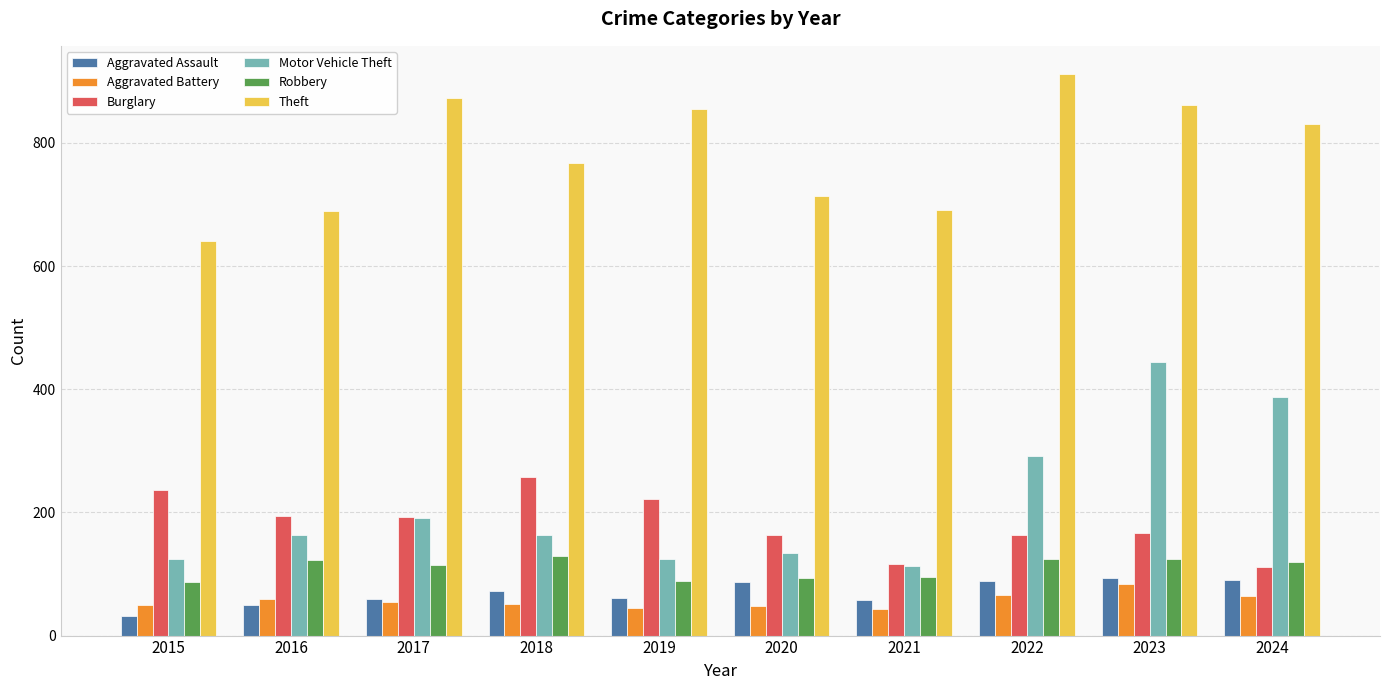

Rank the series by their maximum value, from highest to lowest.

Theft, Motor Vehicle Theft, Burglary, Robbery, Aggravated Assault, Aggravated Battery